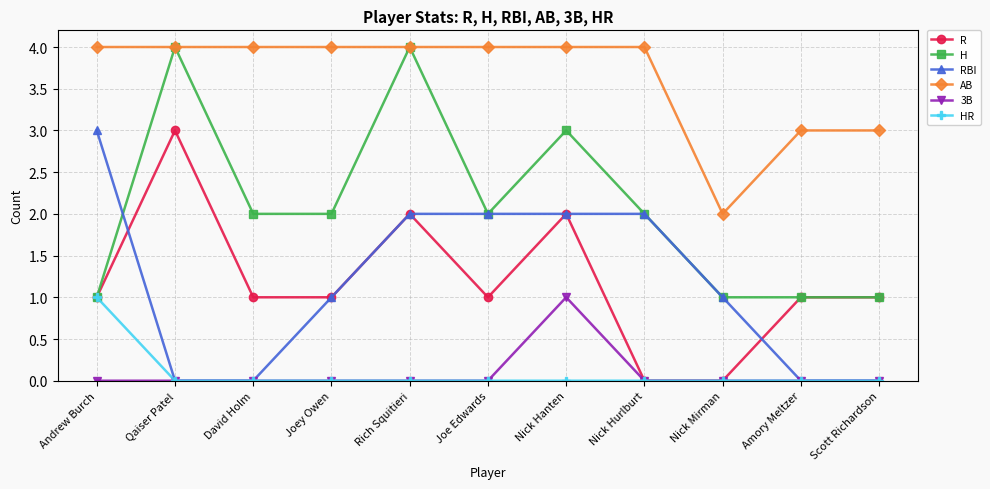

What is the value of the H point at the 2nd from the left?

4